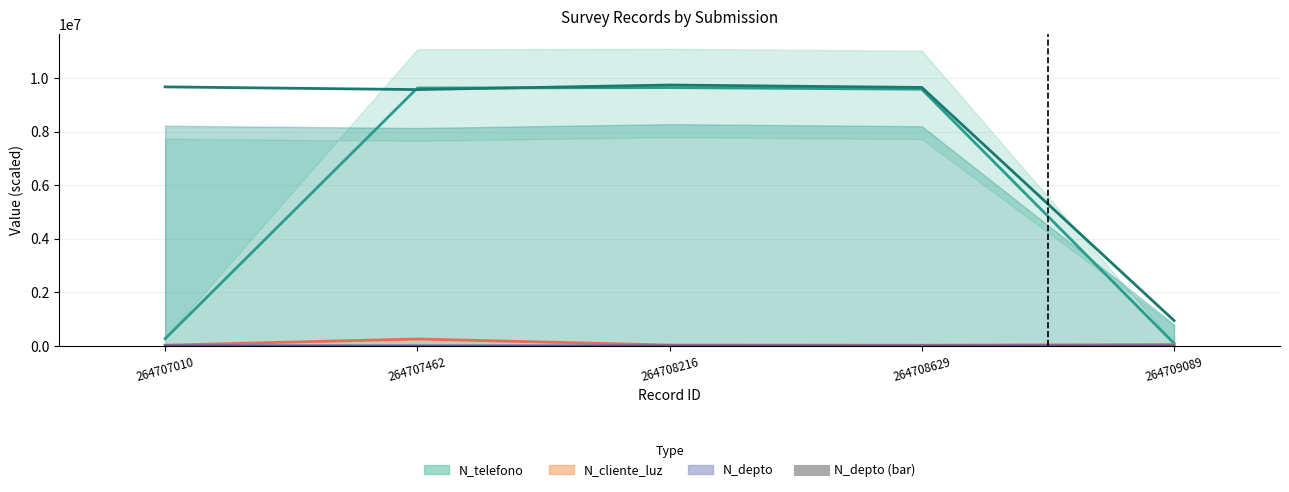

How many values in the N_telefono series exceed 9587143?

3